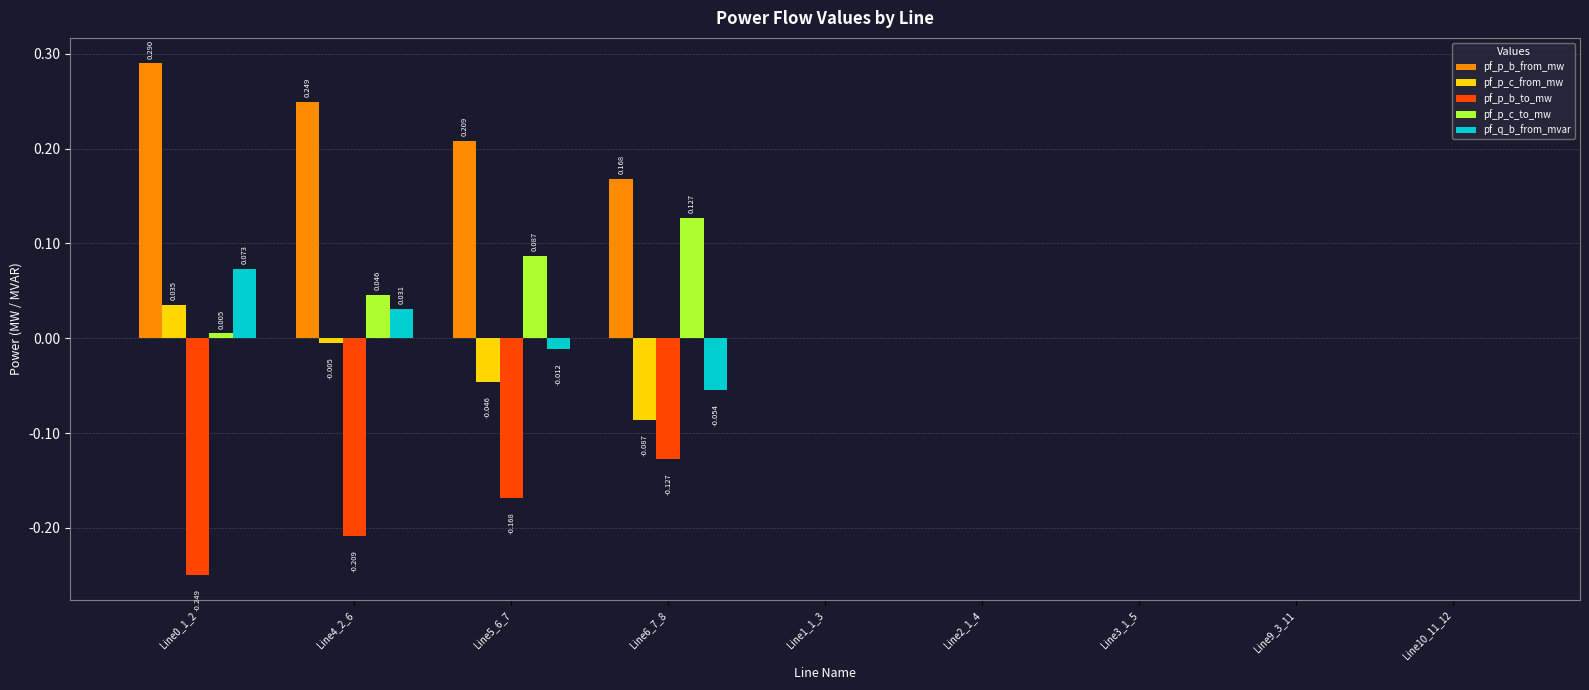

Which series has the largest total across all categories?

pf_p_b_from_mw